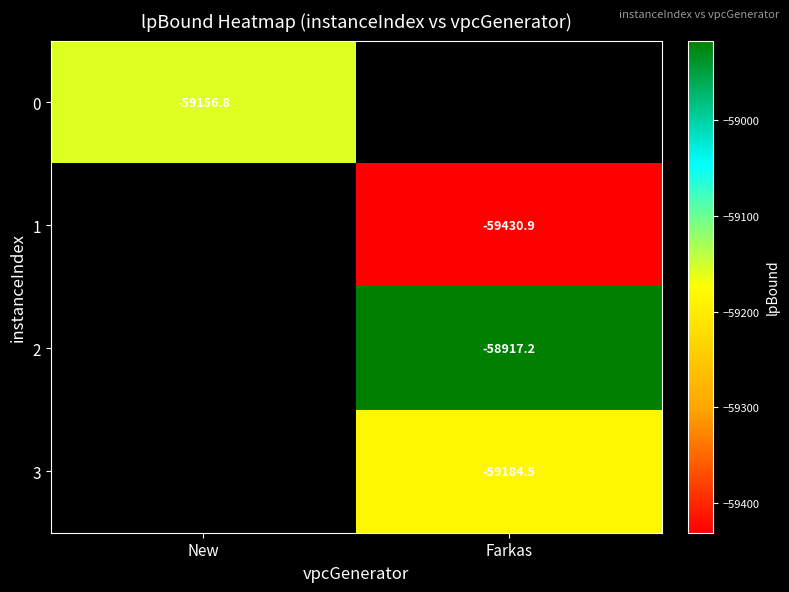

True or false: 2 has a value of -58917.2 at Farkas.

True